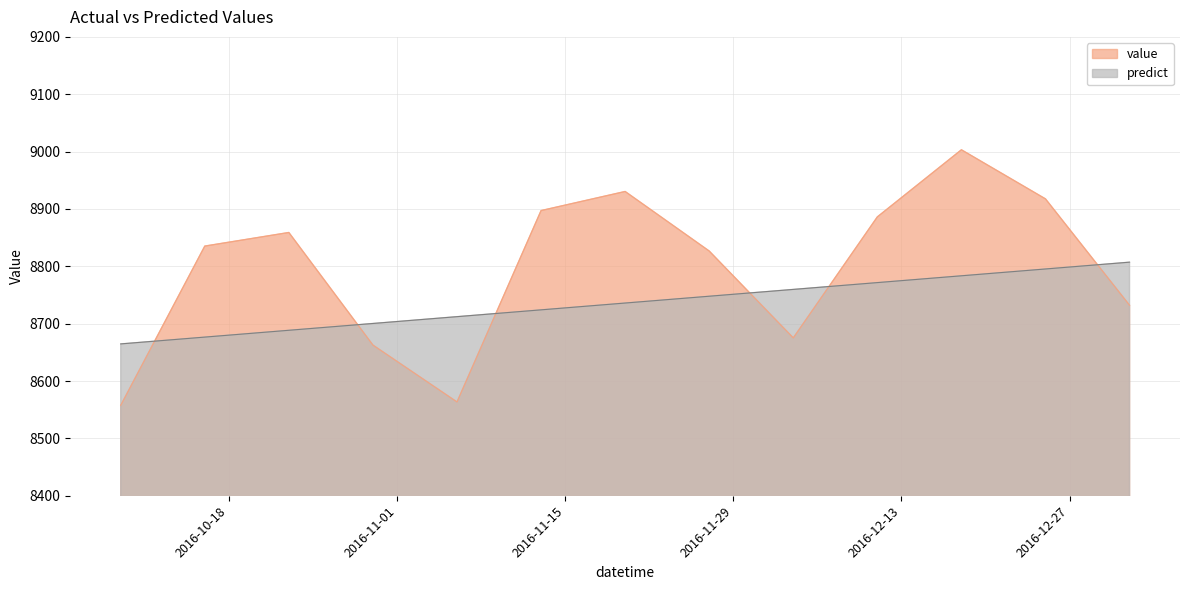

List the series in order of their overall mean, highest first.

value, predict